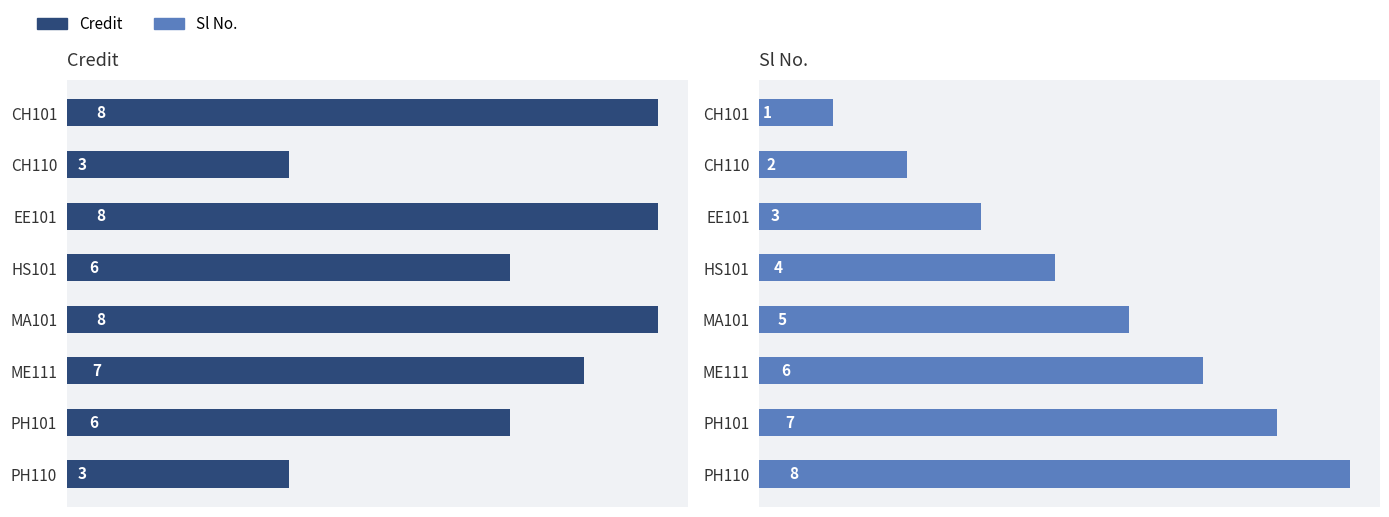

How many Credit values are between 6 and 8?

6